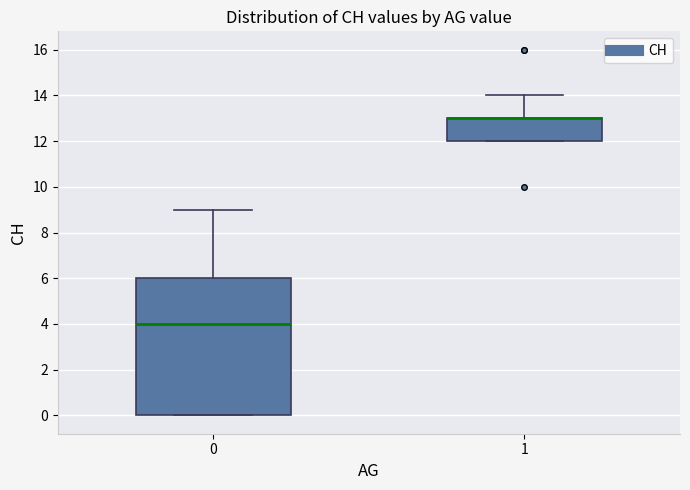

Reading left to right, read every box against the y-axis: the position of its median line, the range the box covers, and the ends of its whiskers. The values are not printed on the chart, so give them approximately, as read against the axis.

0: median 4, box 0 to 6, whiskers 0 to 9
1: median 13 (drawn on the box's upper edge), box 12 to 13, whiskers 12 to 14